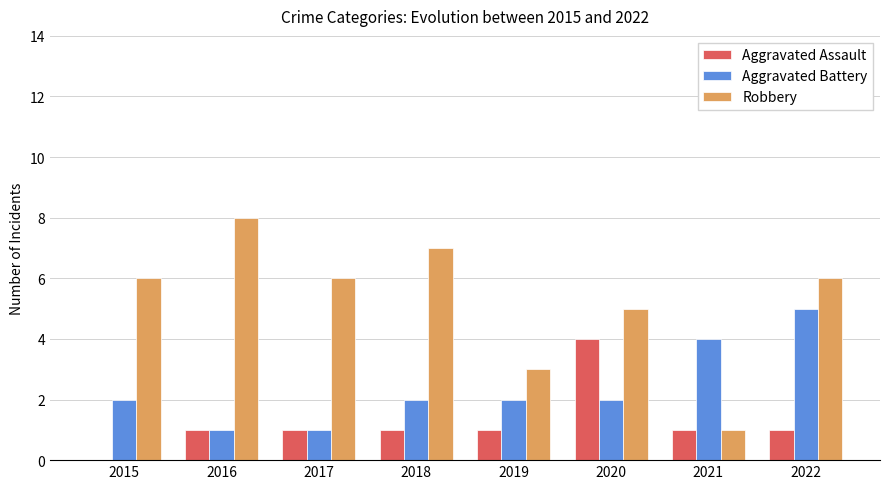

What is the maximum value shown in the chart?

8